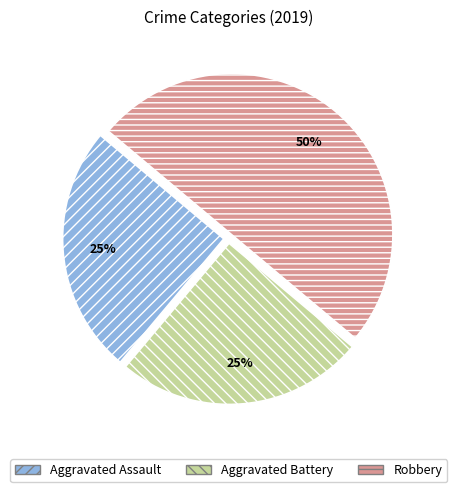

Approximately how many times larger is the value at Aggravated Battery compared to Aggravated Assault?

1.0